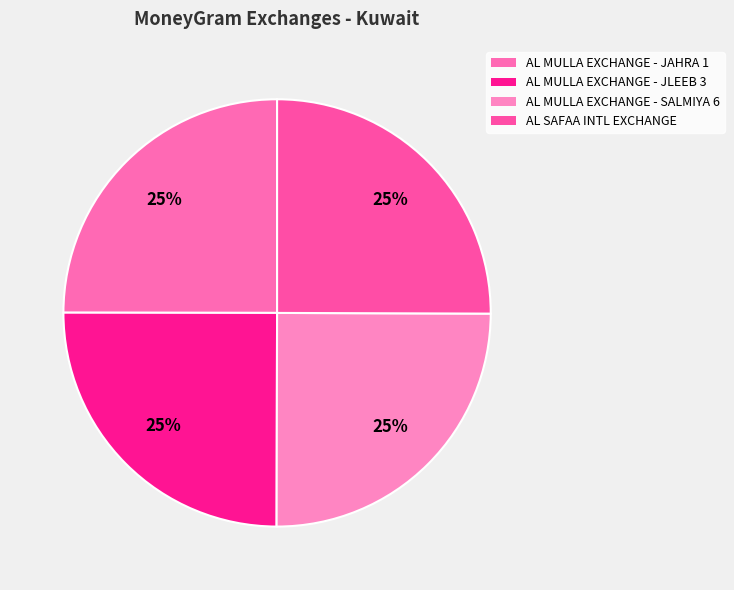

What percentage is the AL MULLA EXCHANGE - JAHRA 1 slice, to the nearest percent?

25%